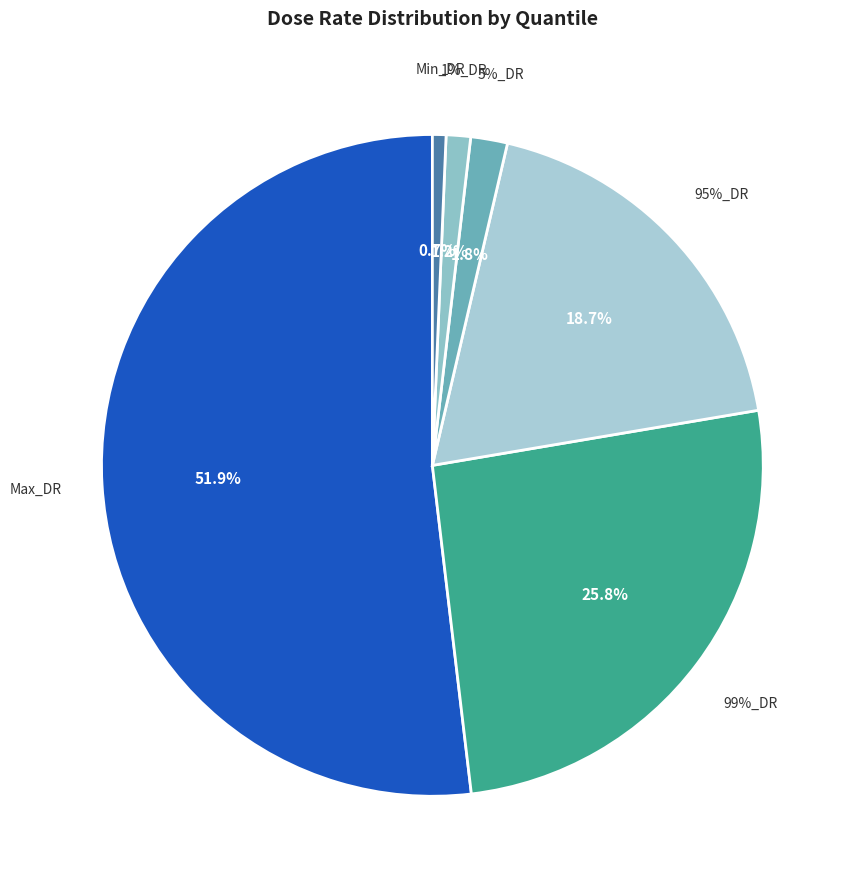

How many segments does this pie chart have?

6